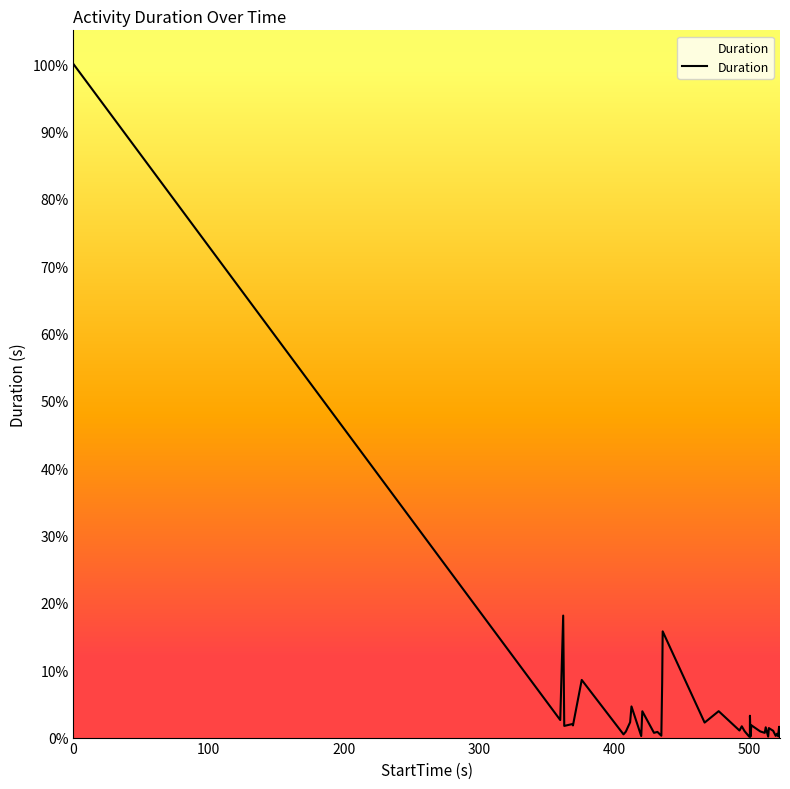

How many lines are shown in the chart?

1